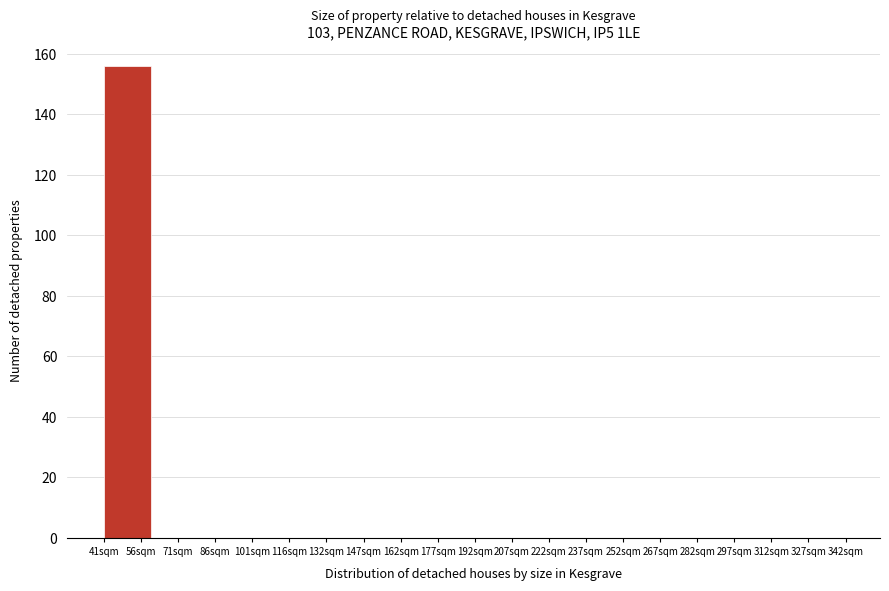

Reading left to right, list all the values displayed in this chart.

56sqm=156	71sqm=0	86sqm=0	116sqm=0	132sqm=0	147sqm=0	177sqm=0	192sqm=0	207sqm=0	237sqm=0	252sqm=0	267sqm=0	297sqm=0	312sqm=0	327sqm=0